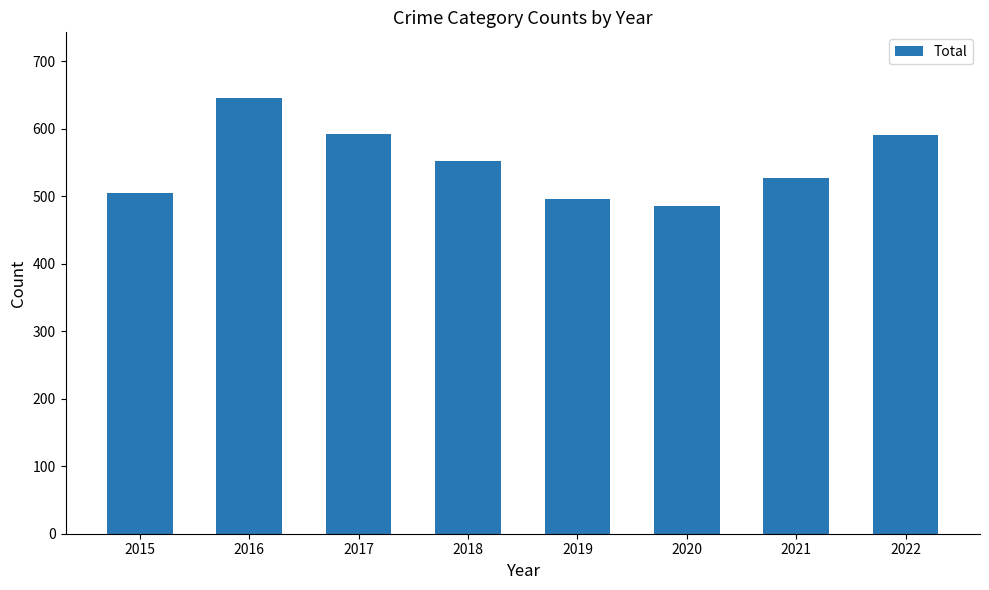

What is the sum of the values at 2022 and 2017?

1184